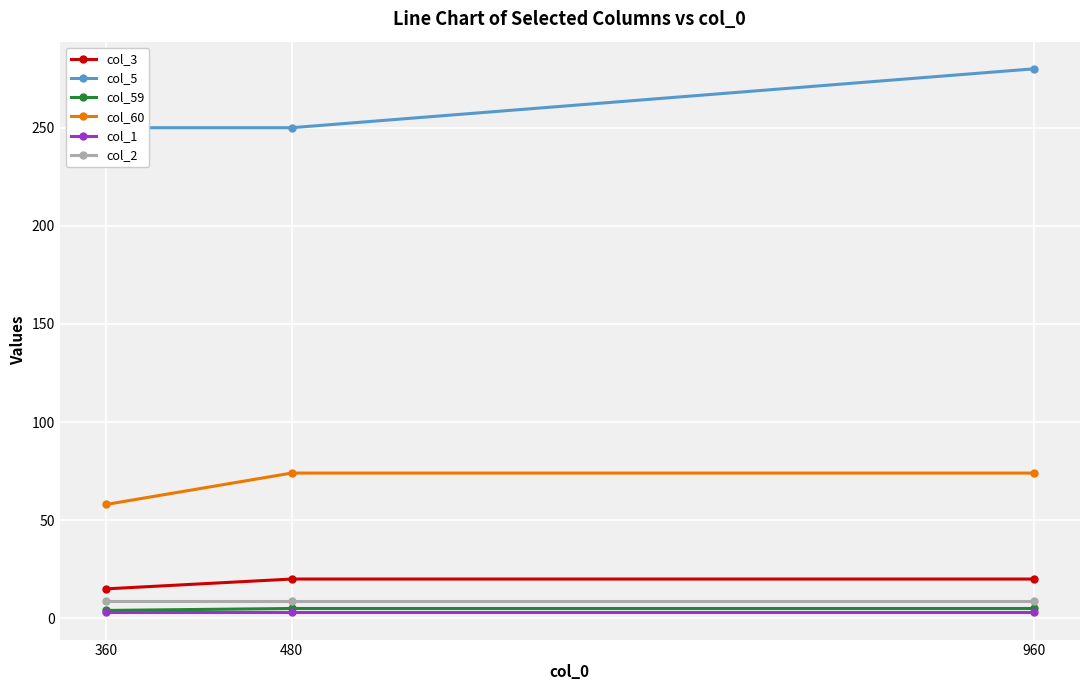

Is it true that col_3 equals 35 at 480?

False